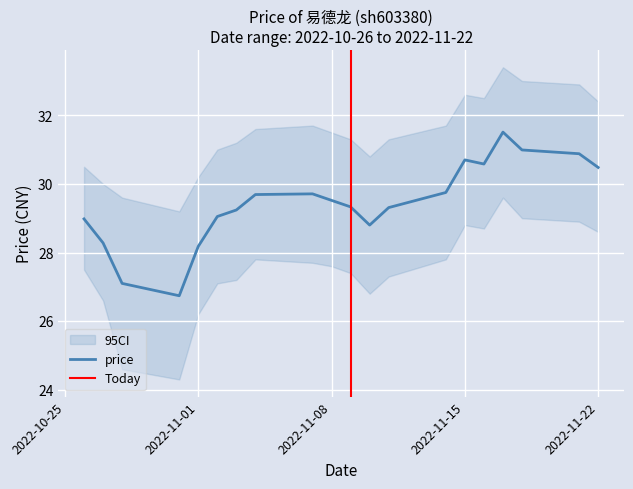

Is this an area chart (filled region under the line)?

No